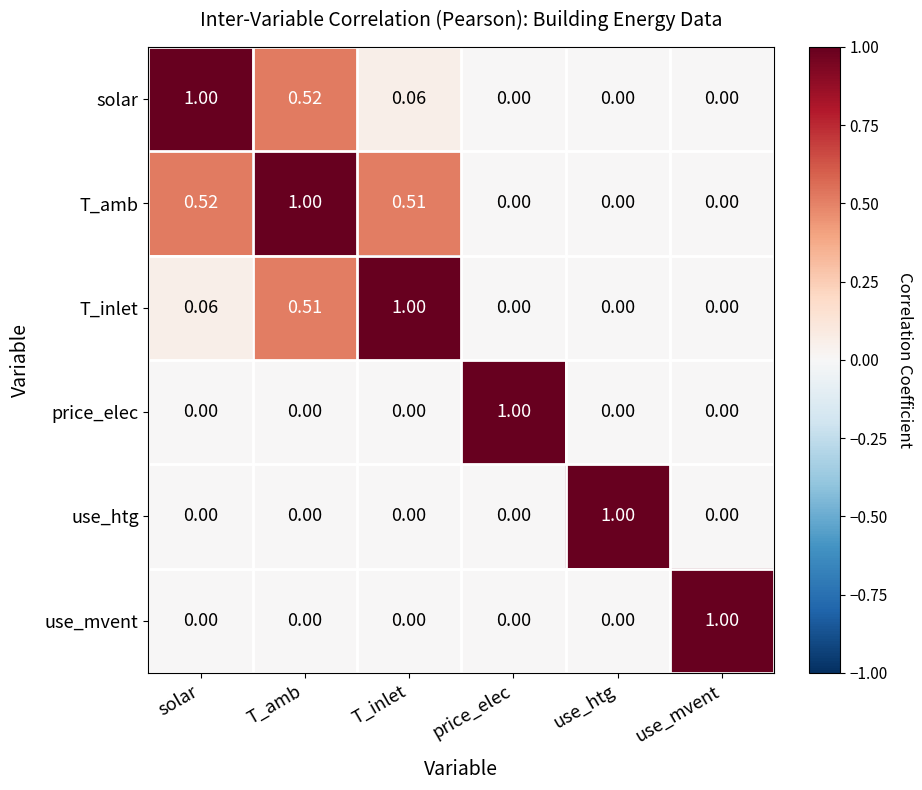

At how many categories does at least one series exceed 0?

6